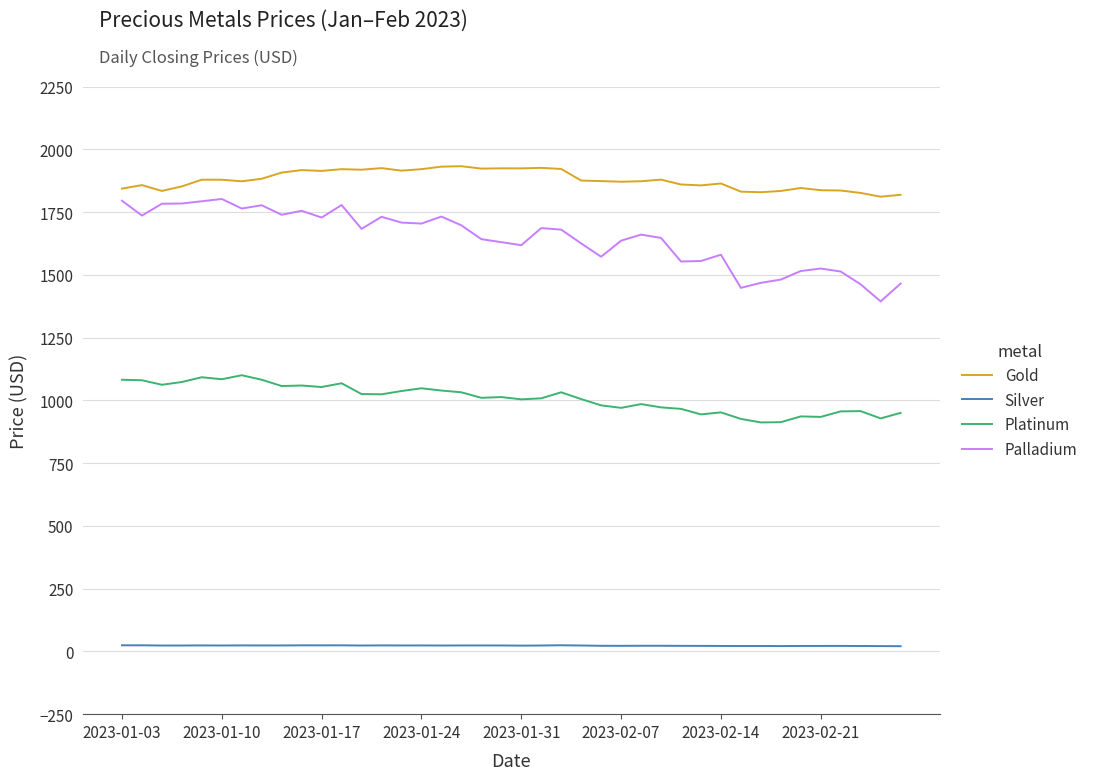

What is the difference between the maximum and minimum values in the Platinum series?

188.0